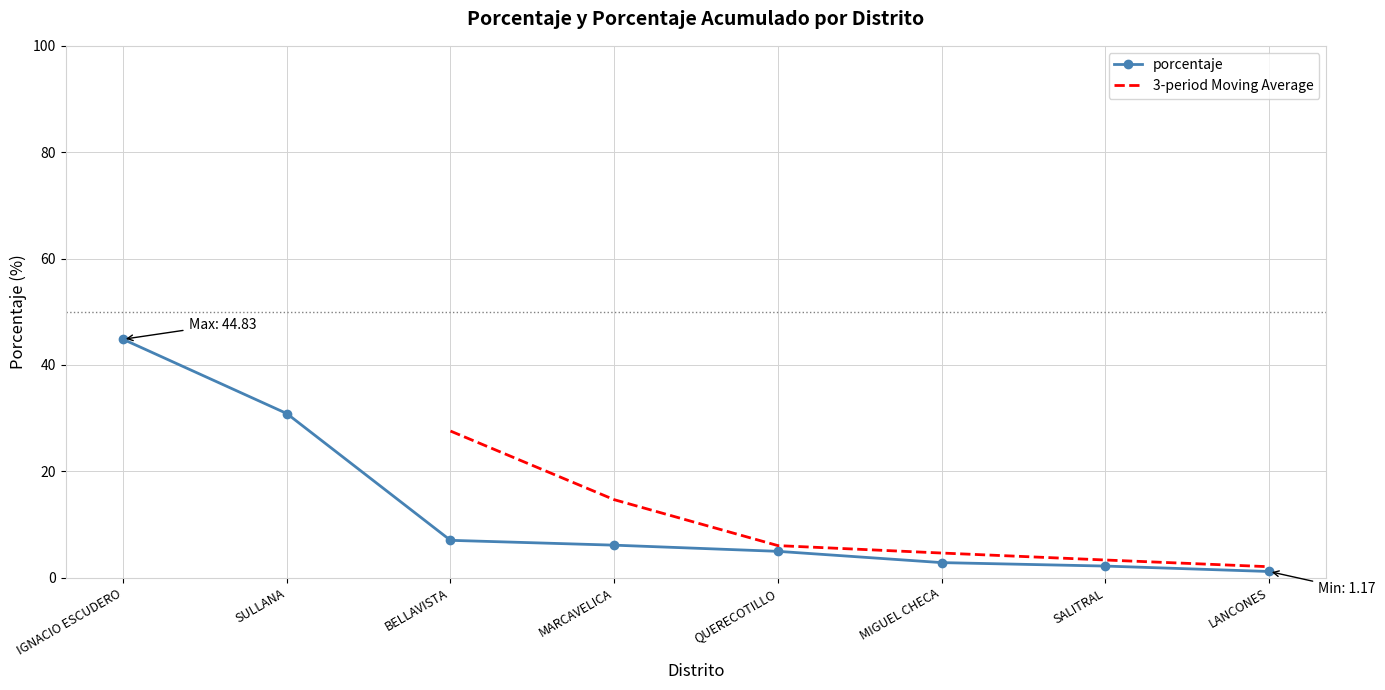

Is this an area chart (filled region under the line)?

No